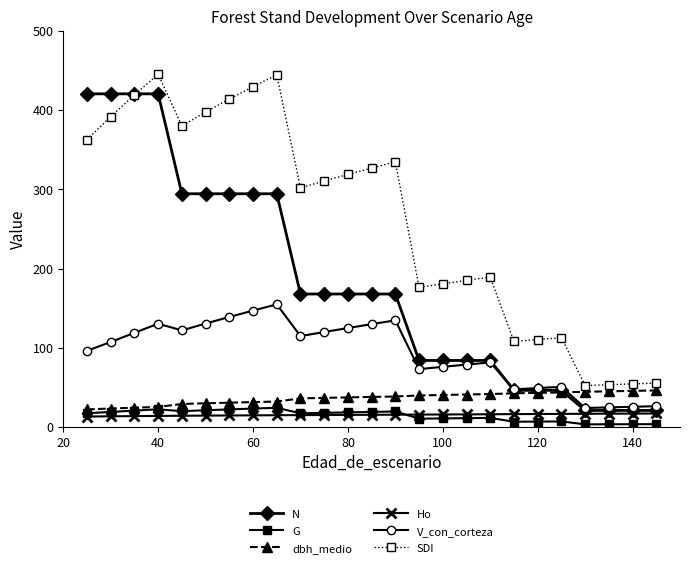

What is the value of the SDI point at the 17th from the left?

185.2